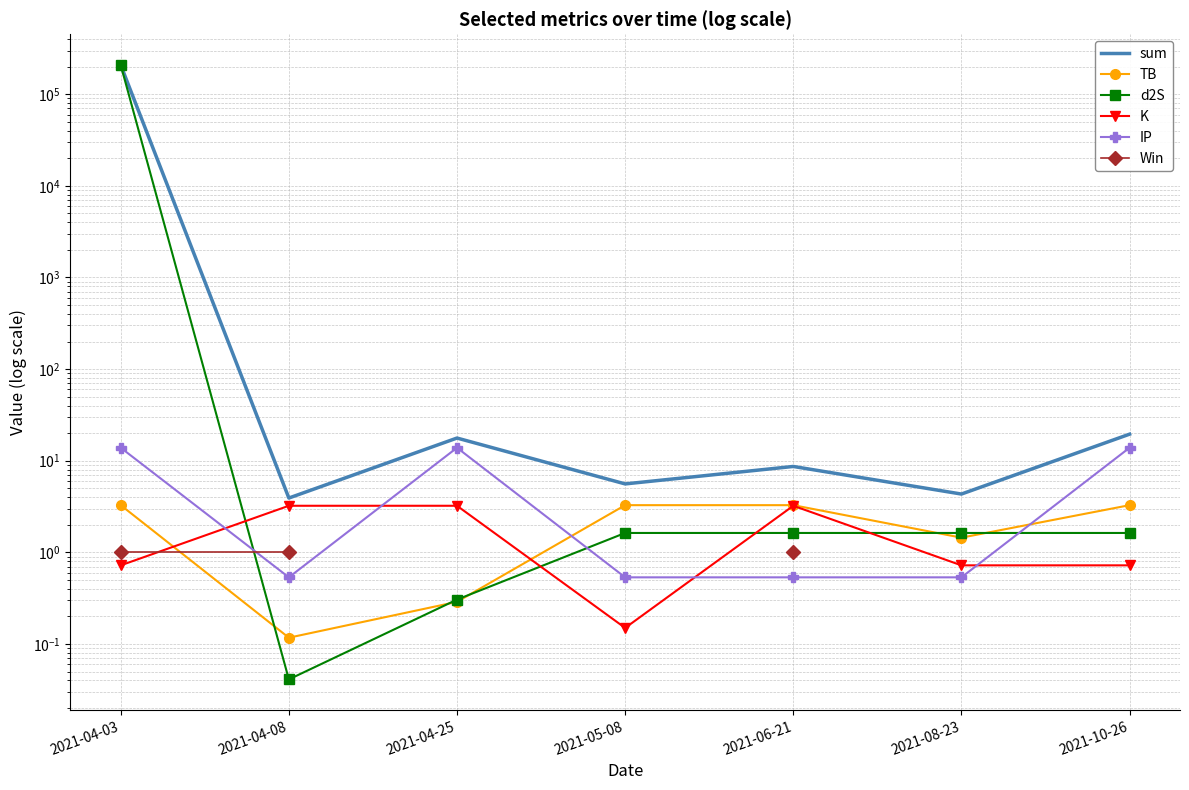

What are all the series names shown in the legend?

sum, TB, d2S, K, IP, Win